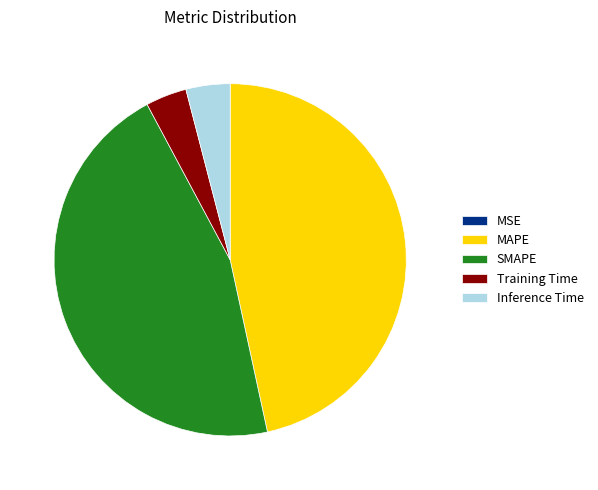

Is there a majority slice in this chart?

No